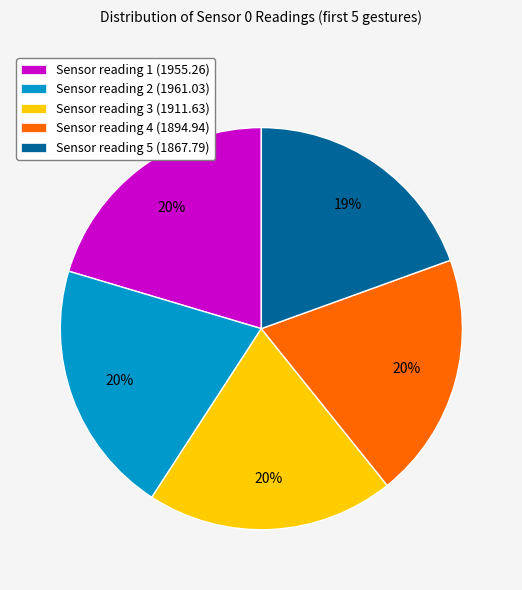

To the nearest percent, what is the difference between the largest and smallest slice percentages?

1%